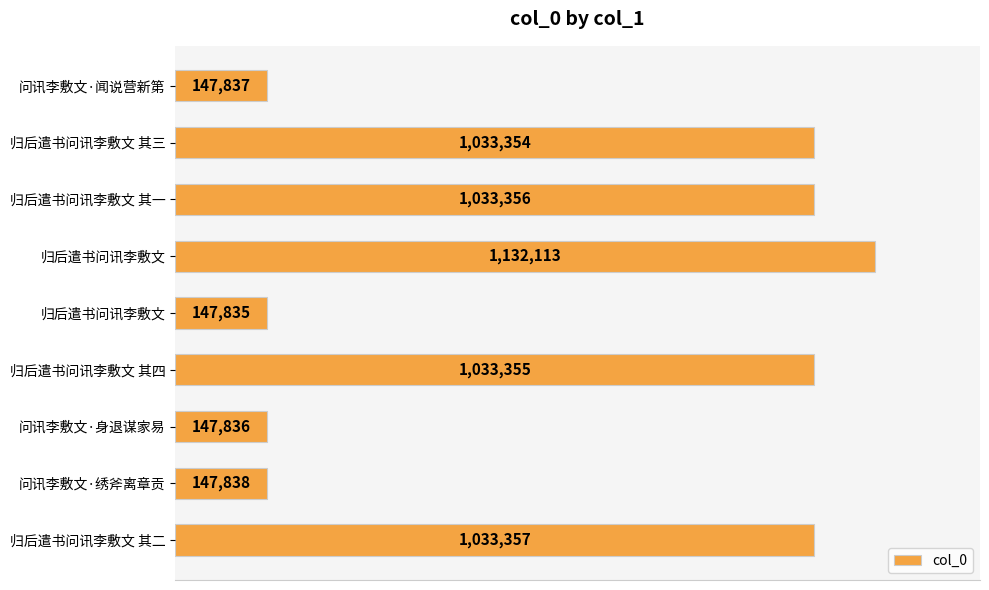

What is the greatest value displayed?

1132113